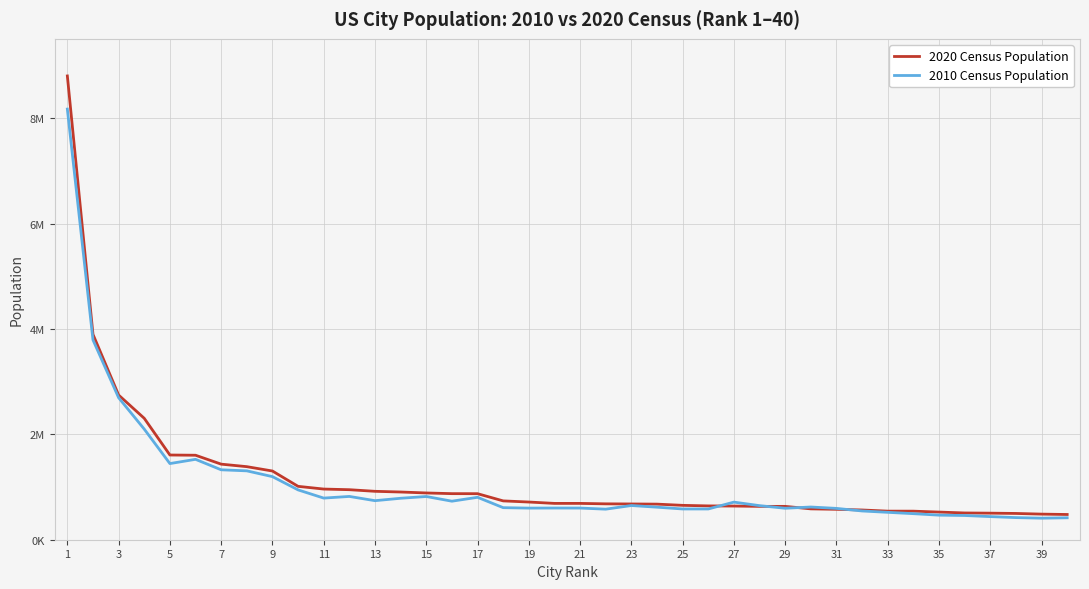

Does the chart display data point markers on the line(s)?

No